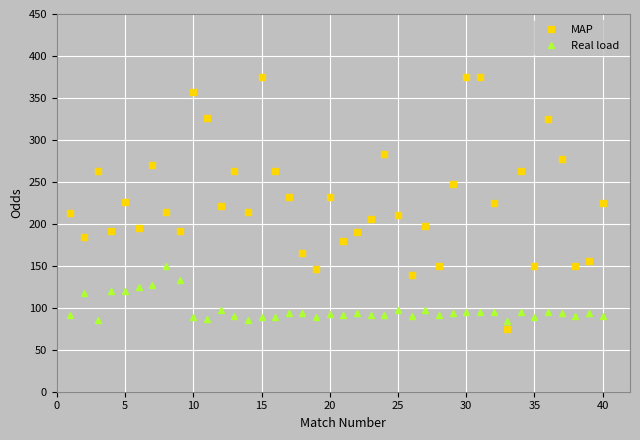

What is the value of the MAP point at the 31st from the left?

375.0